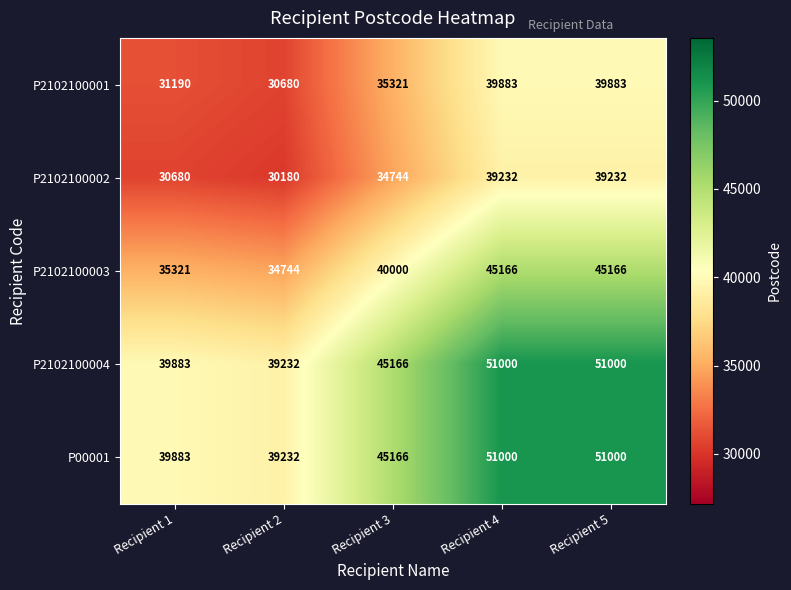

Reading right to left, extract all data points from this chart.

P2102100001: 39883	39883	35321	30680	31190
P2102100002: 39232	39232	34744	30180	30680
P2102100003: 45166	45166	40000	34744	35321
P2102100004: 51000	51000	45166	39232	39883
P00001: 51000	51000	45166	39232	39883